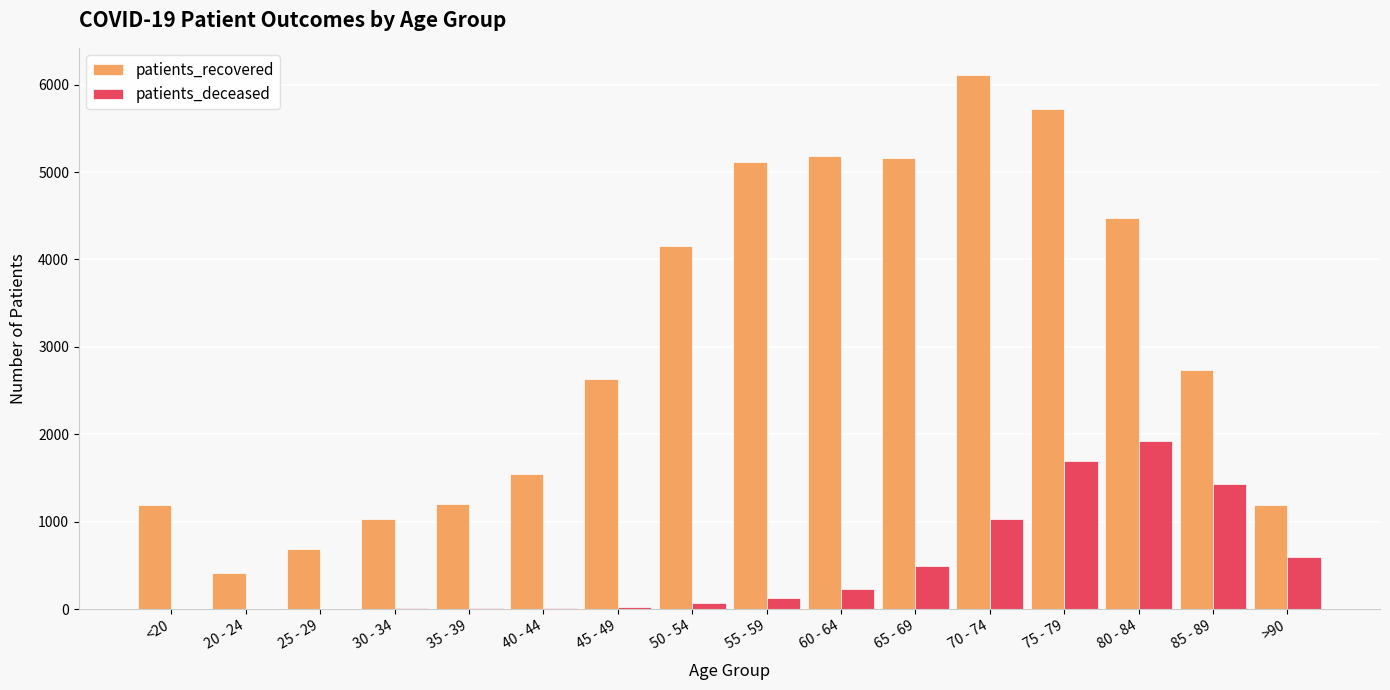

True or false: patients_recovered has a value of 7613 at 65 - 69.

False